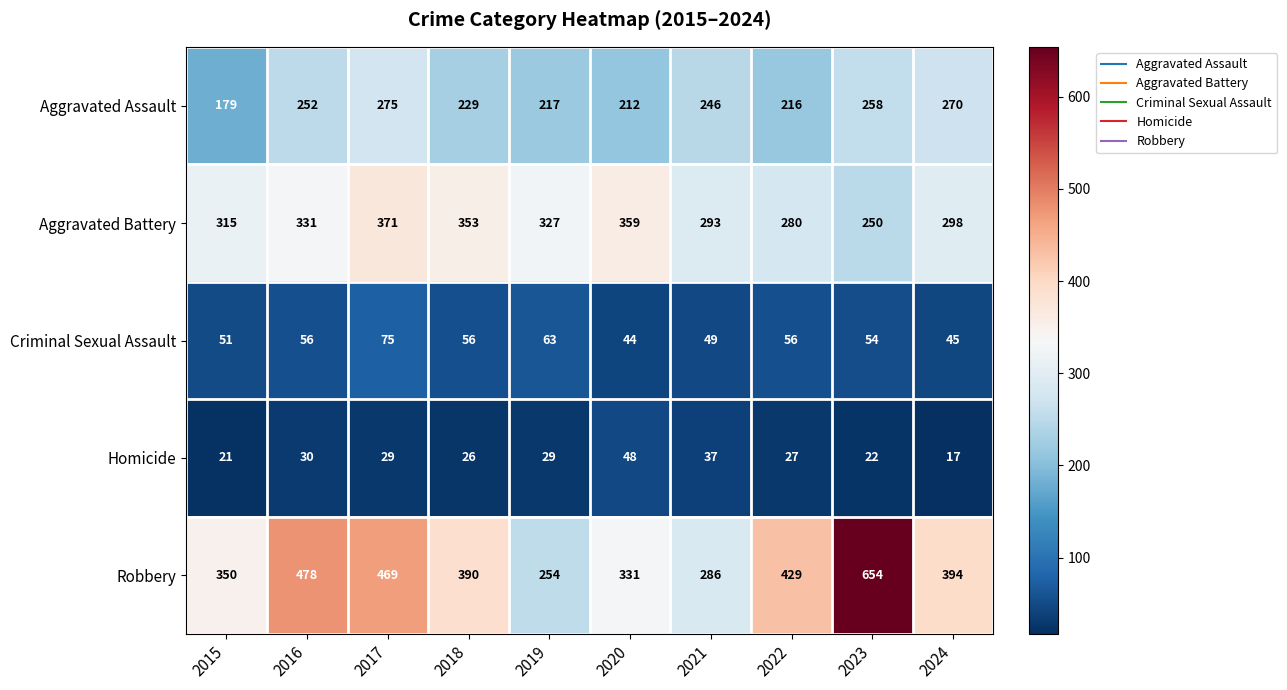

Rank the series at 2019 from lowest to highest value.

Homicide, Criminal Sexual Assault, Aggravated Assault, Robbery, Aggravated Battery